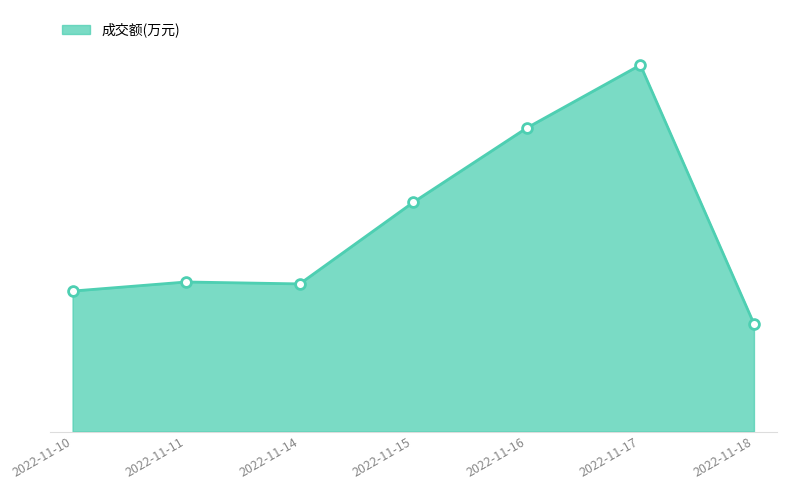

Approximately how many times larger is the value at 2022-11-14 compared to 2022-11-10?

1.1